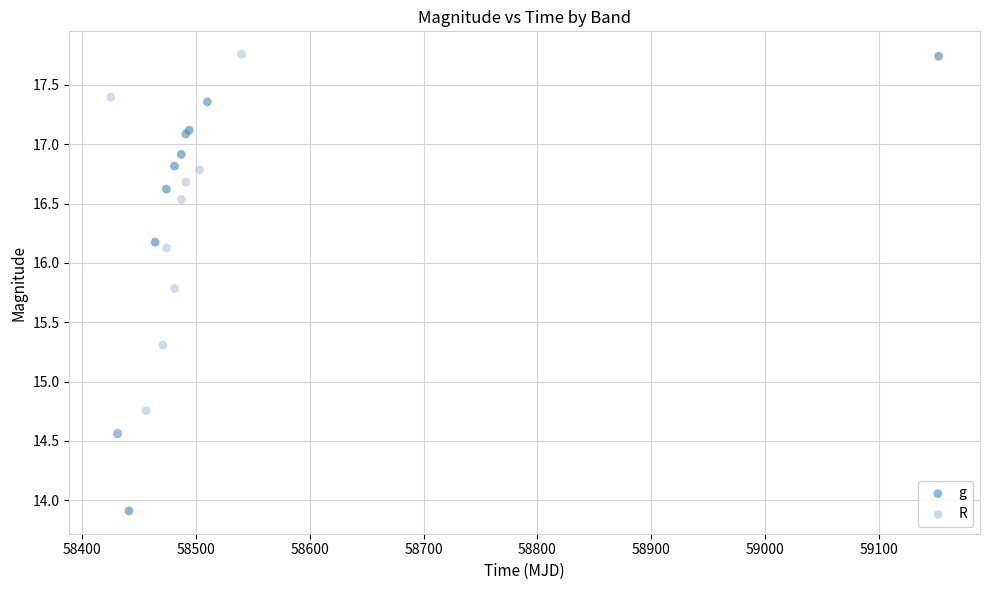

Which series reaches the minimum Y coordinate?

g